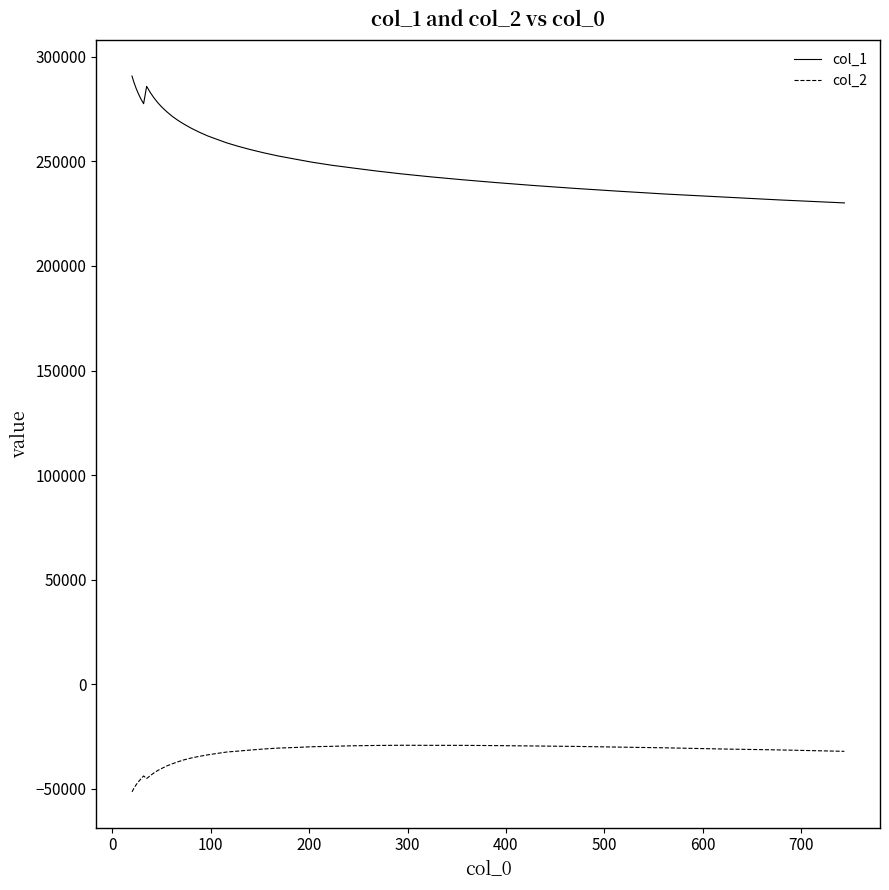

List the series in order of their peak value, lowest first.

col_2, col_1